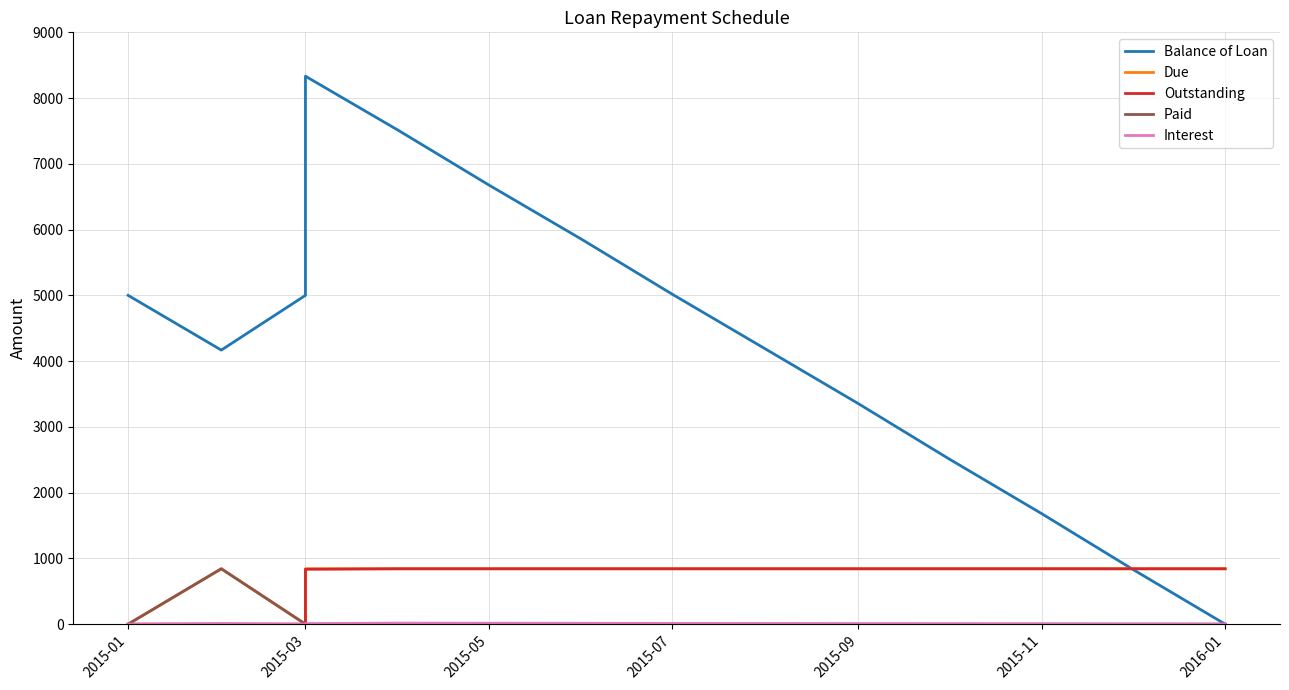

List the series in order of their peak value, highest first.

Balance of Loan, Due, Outstanding, Paid, Interest